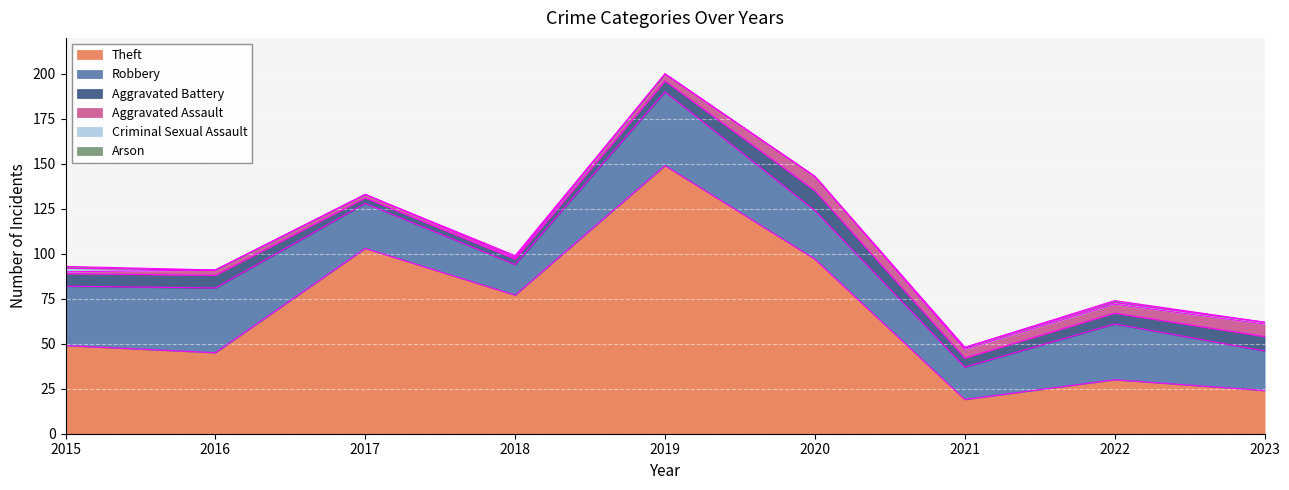

What are all the series names shown in the legend?

Theft, Robbery, Aggravated Battery, Aggravated Assault, Criminal Sexual Assault, Arson